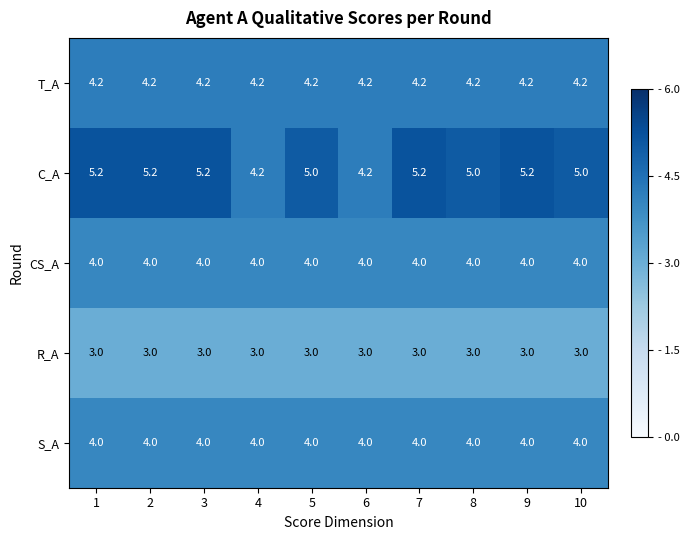

The C_A series shows 5.0 at 8. True or false?

True